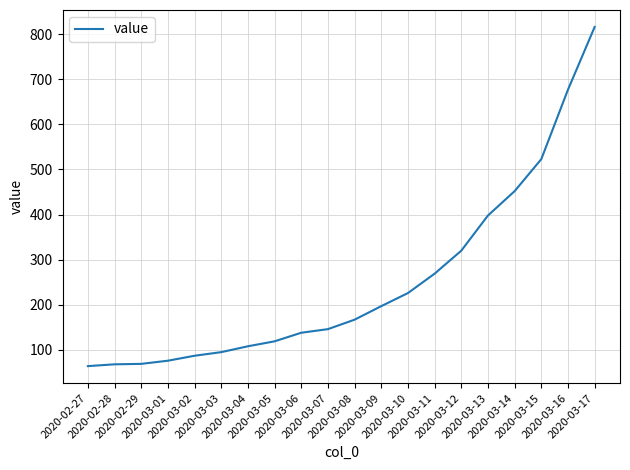

Which category has the highest value across all series?

2020-03-17